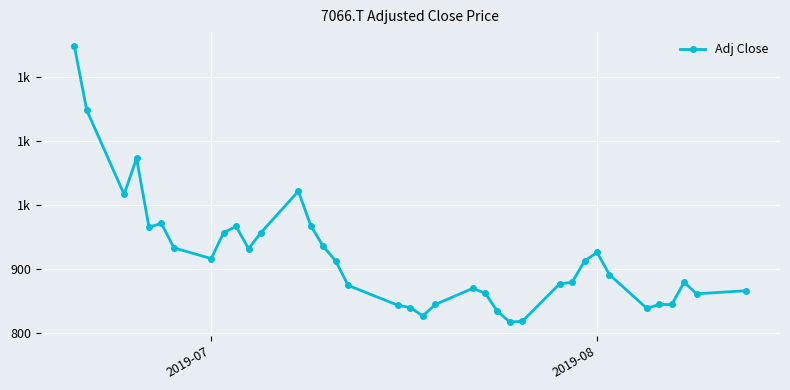

Reading left to right, transcribe all the data shown in this chart.

1248.2	1148.0	1016.7	1072.8	965.4	971.4	933.2	916.5	957.0	966.6	932.0	957.0	1021.5	967.8	935.6	912.9	874.7	843.7	840.1	827.0	844.9	869.9	862.8	834.1	817.4	818.6	877.1	879.5	912.9	926.0	891.4	838.9	844.9	844.9	879.5	861.6	866.3